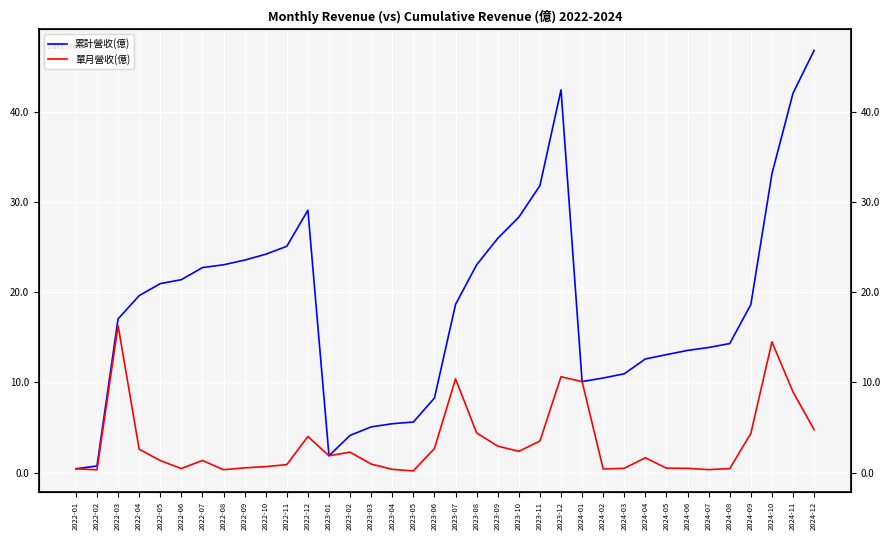

What is the minimum value shown in the chart?

0.2